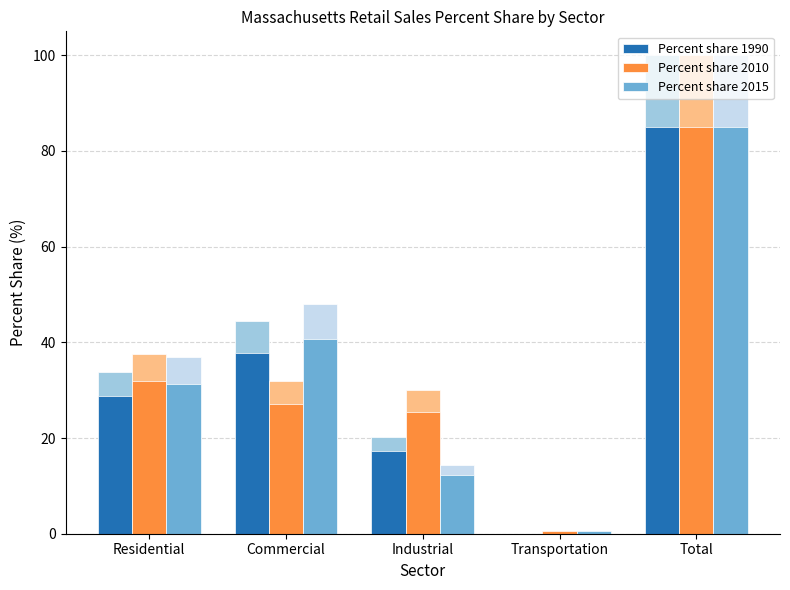

What is the difference between the Percent share 2010 values at Transportation and Residential?

31.4